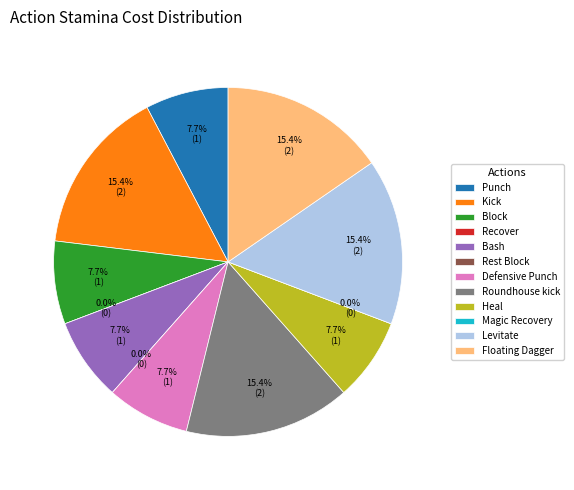

What percentage is the Heal slice, to the nearest percent?

8%